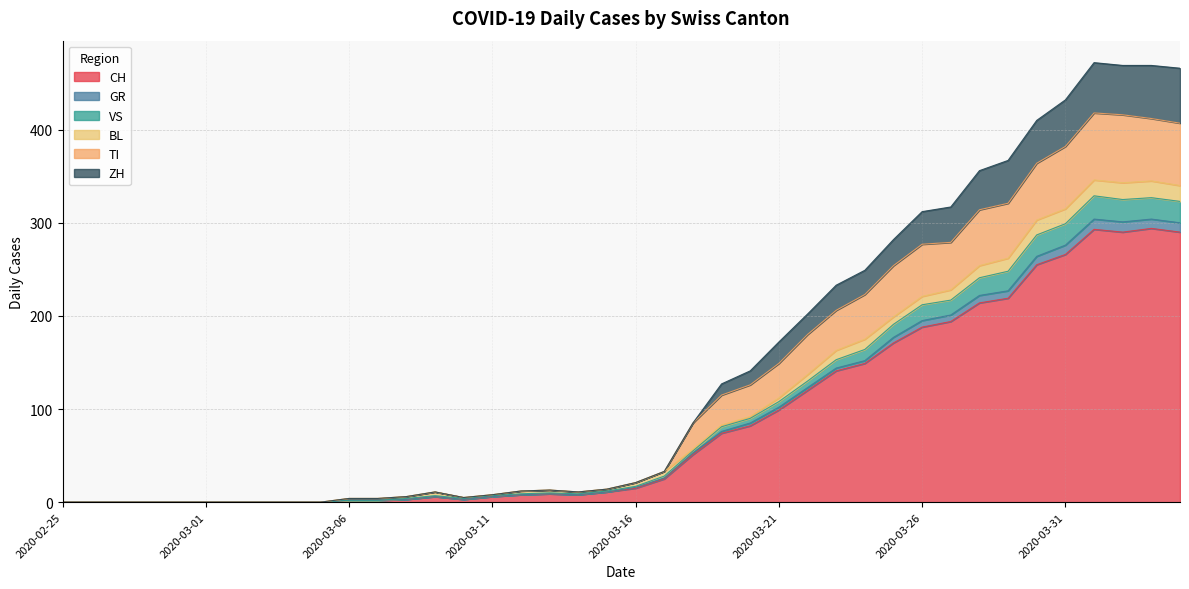

What are all the series names shown in the legend?

CH, GR, VS, BL, TI, ZH